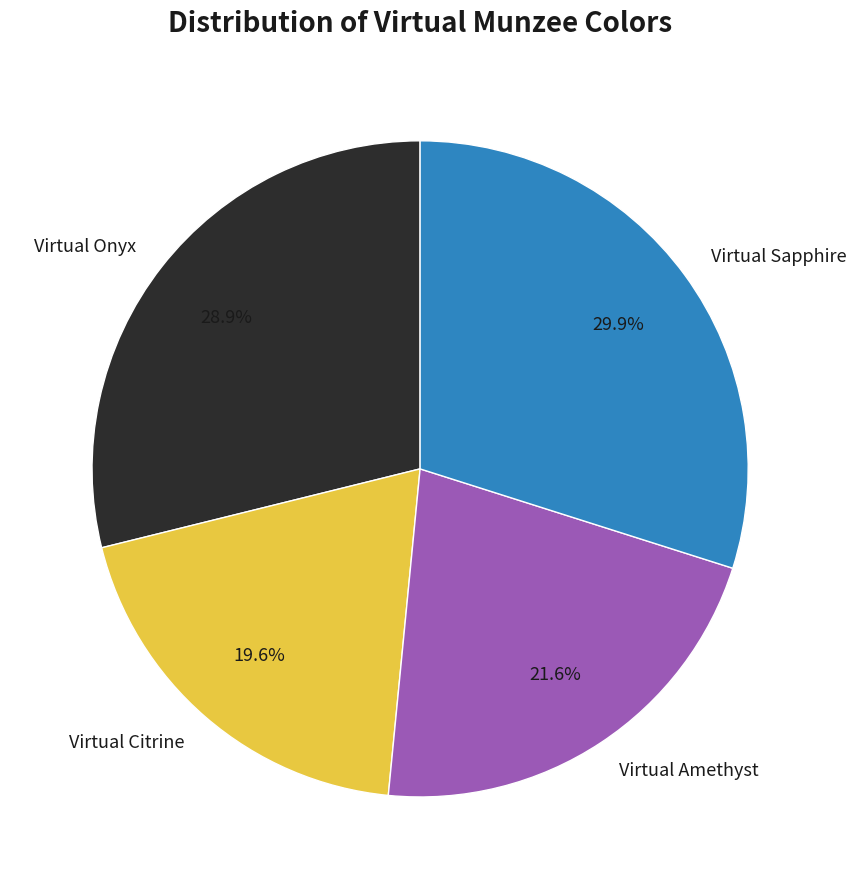

Rank the categories by value from lowest to highest.

Virtual Citrine, Virtual Amethyst, Virtual Onyx, Virtual Sapphire